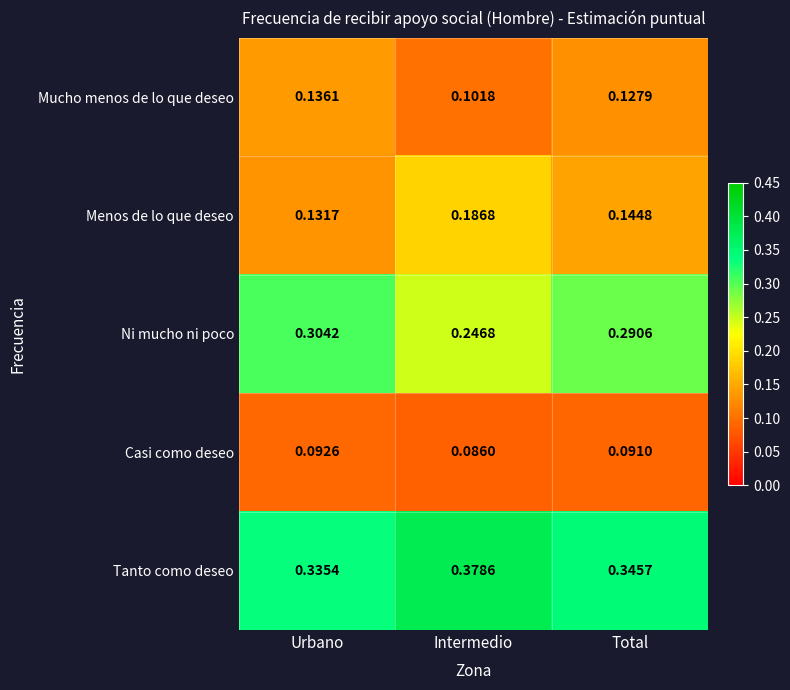

Which category has the lowest value in the Mucho menos de lo que deseo series?

Intermedio